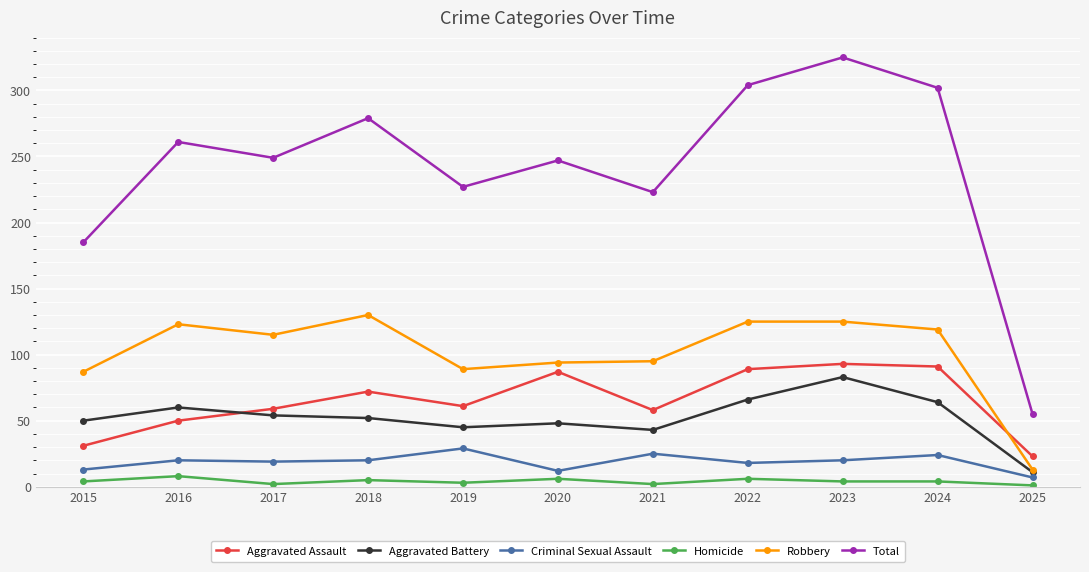

What is the value of the Homicide point at the 1st from the left?

4